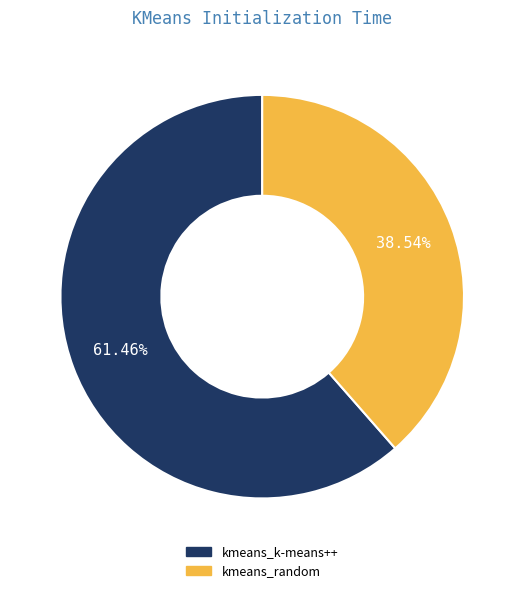

Rank the categories by value from lowest to highest.

kmeans_random, kmeans_k-means++